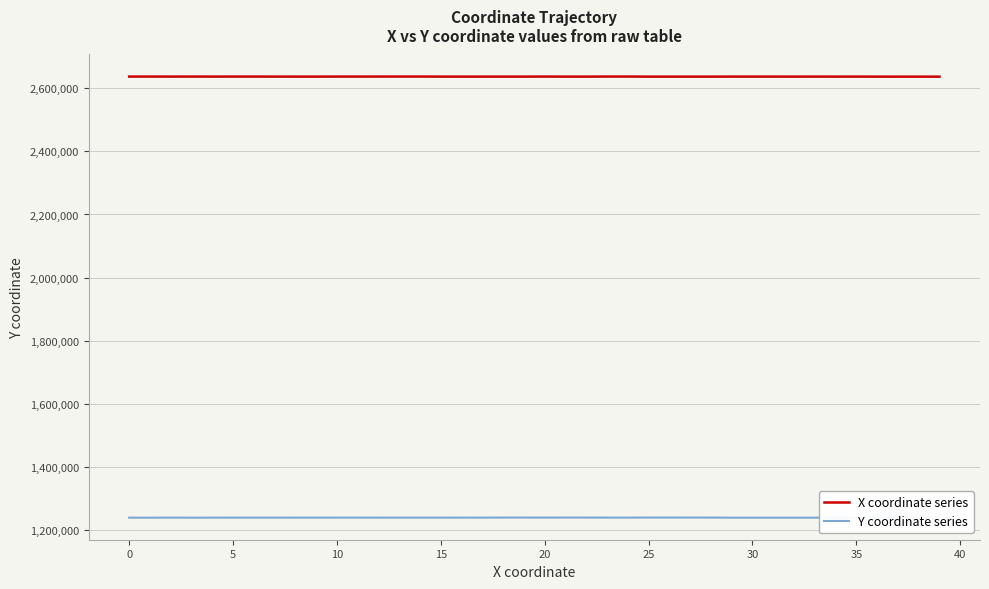

True or false: Y coordinate series and X coordinate series intersect in this chart.

False